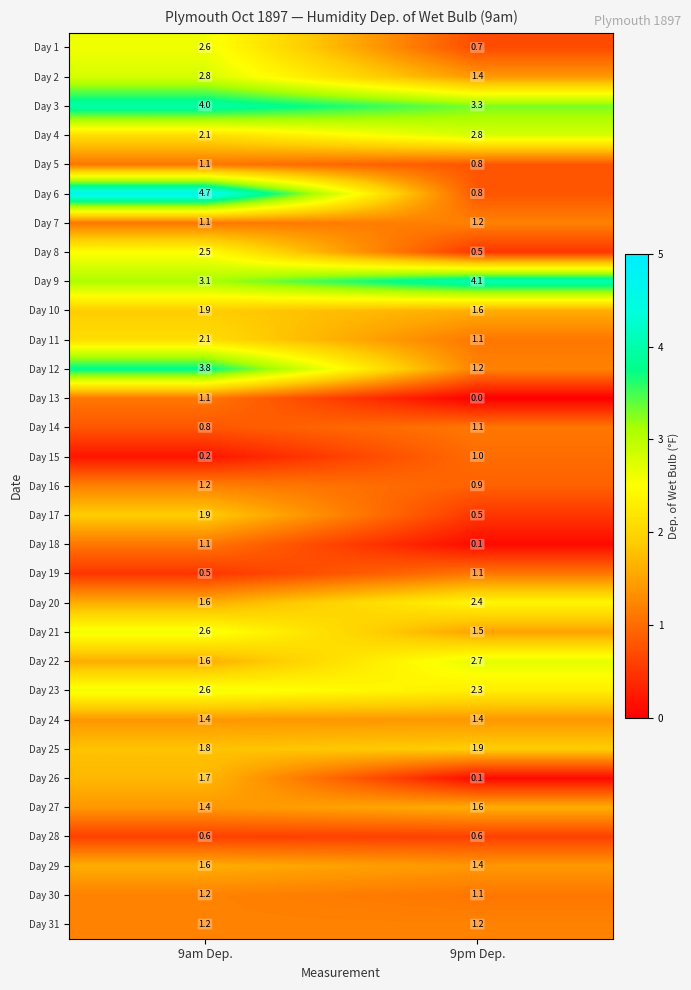

What is the difference between the Day 11 values at 9pm Dep. and 9am Dep.?

1.0